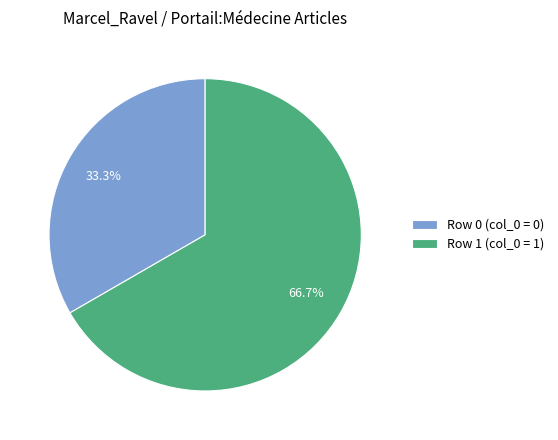

Does any single category account for the majority?

Yes